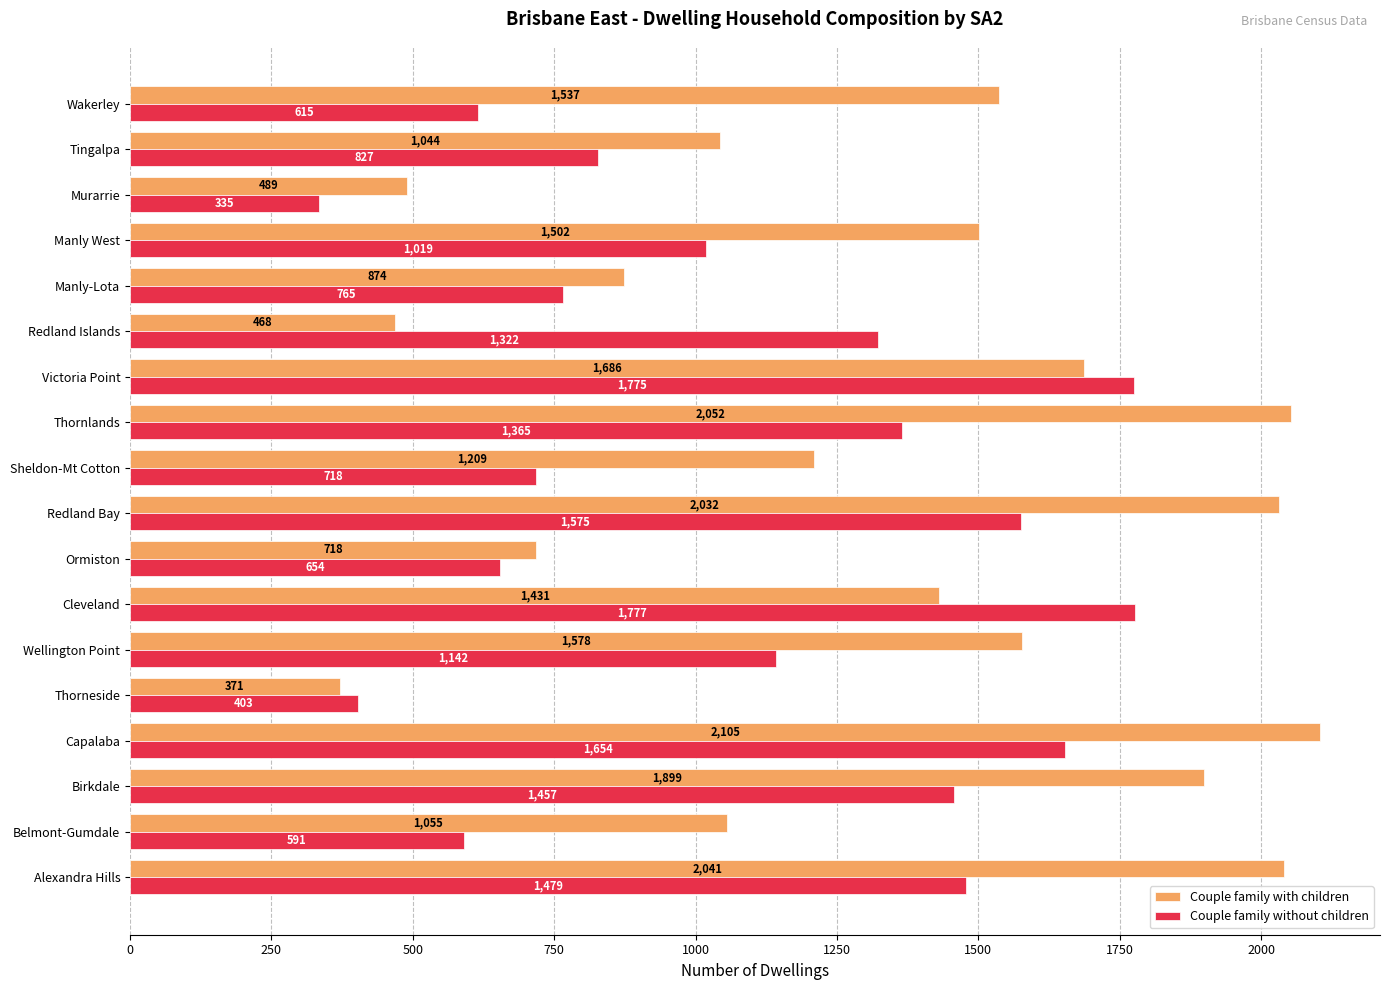

Where is Couple family with children nearest to the value 1238?

Sheldon-Mt Cotton